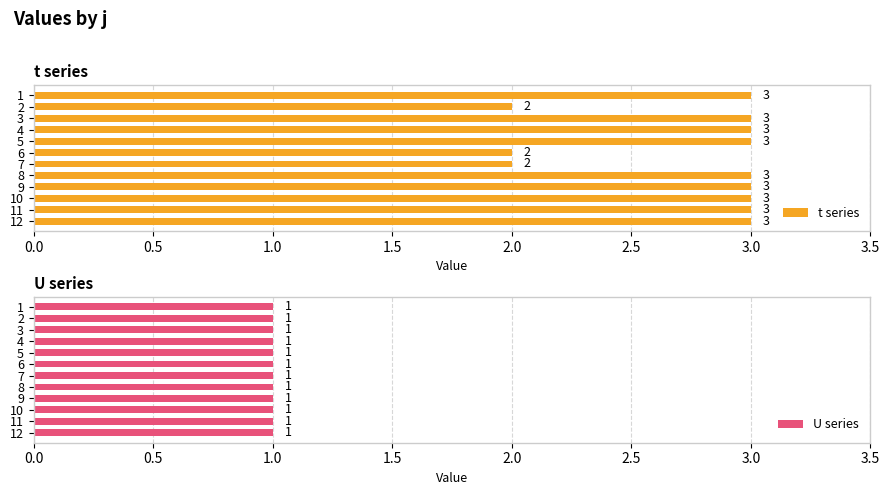

Is it true that t series equals 2 at 4?

False